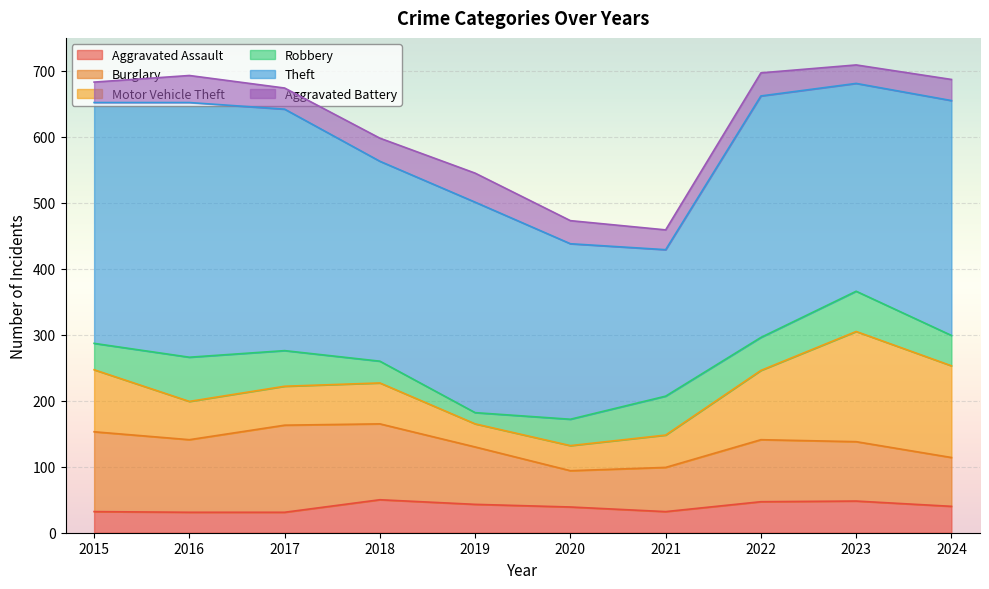

What is the maximum value for Aggravated Assault?

50